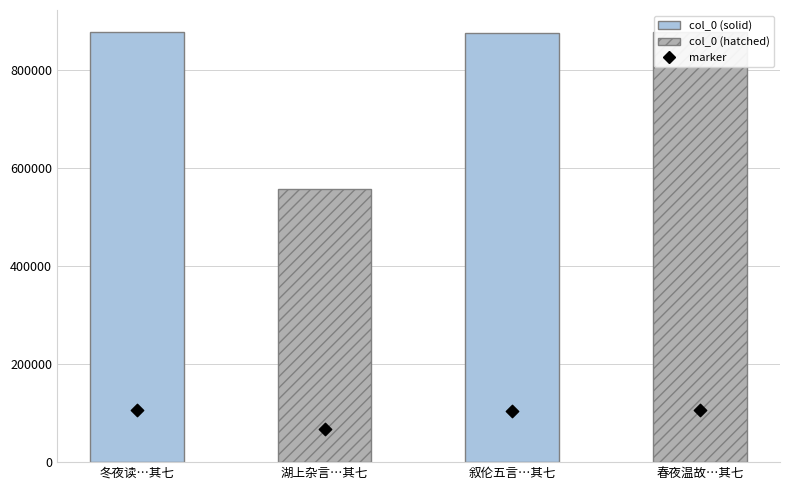

What is the ratio of the value at 叙伦五言…其七 to the value at 冬夜读…其七?

1.0